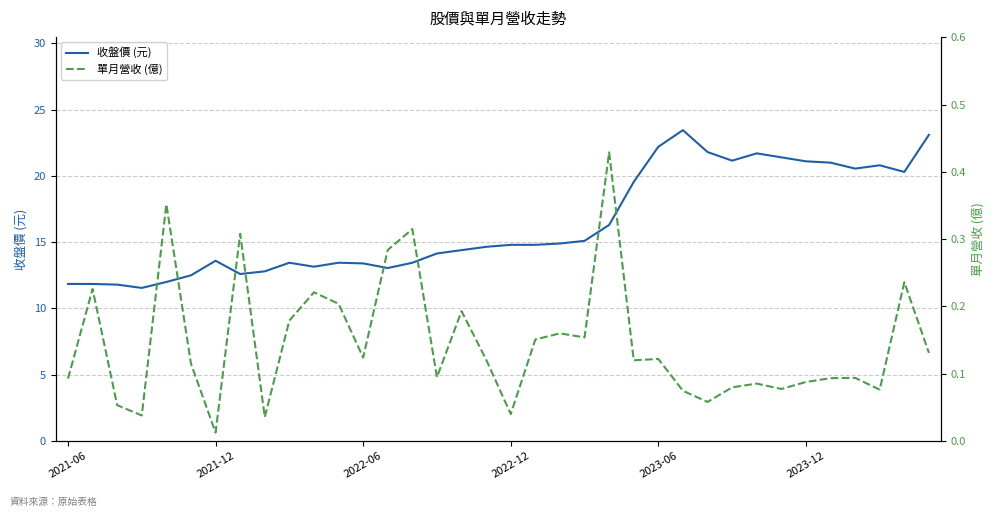

What are all the series names shown in the legend?

收盤價 (元), 單月營收 (億)